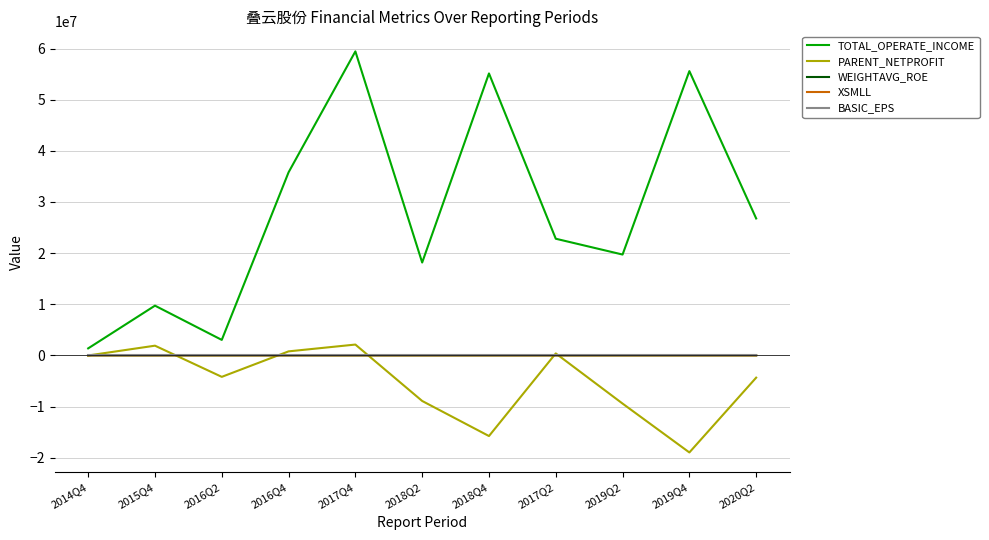

Which series has the largest range (max minus min)?

TOTAL_OPERATE_INCOME